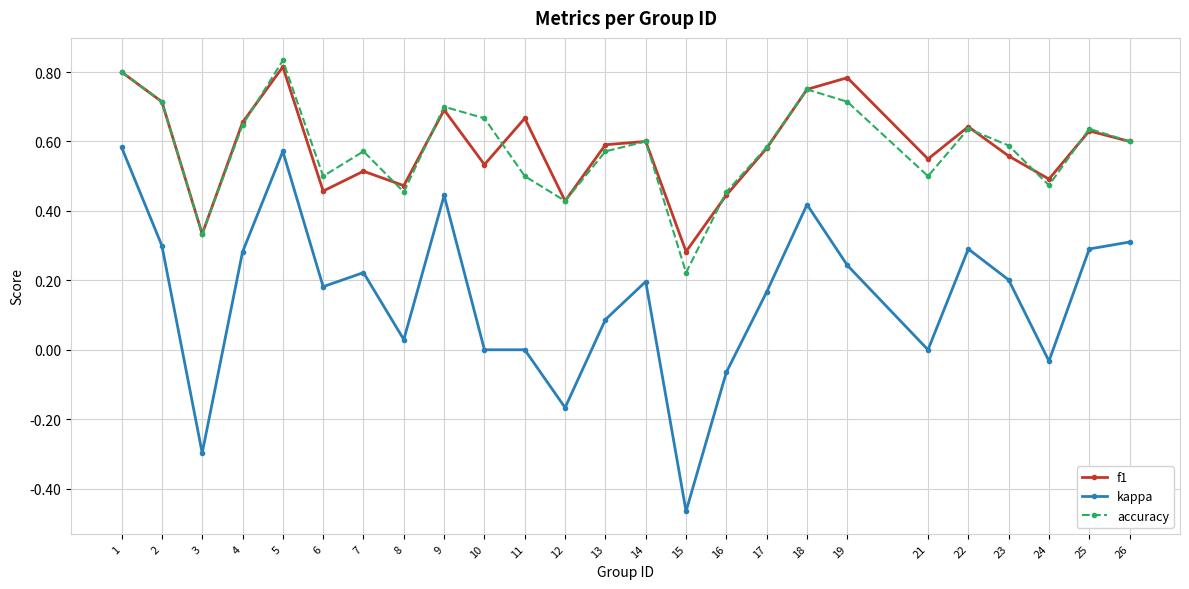

True or false: kappa and f1 intersect in this chart.

False